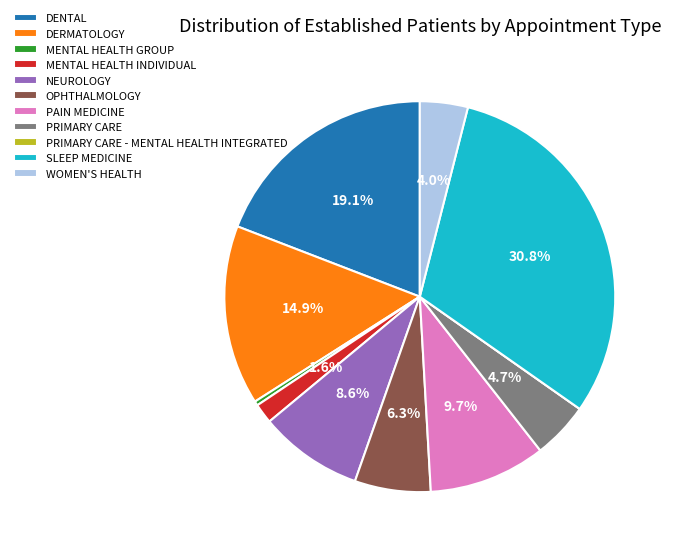

Between OPHTHALMOLOGY and PAIN MEDICINE, which is larger?

PAIN MEDICINE